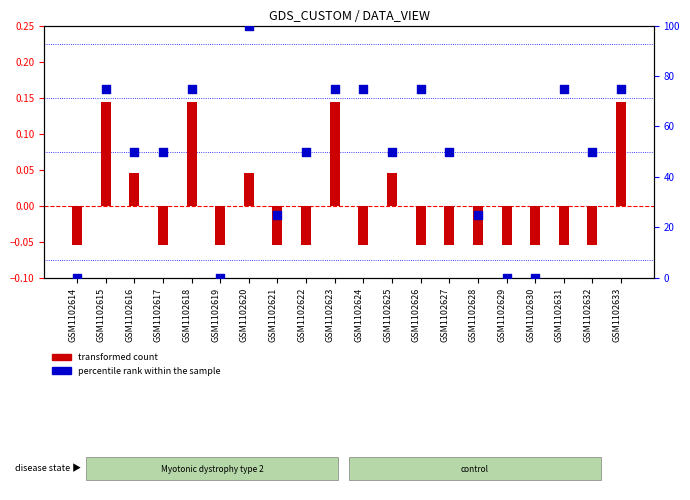

What is the total value across all series at GSM1102618?

75.1